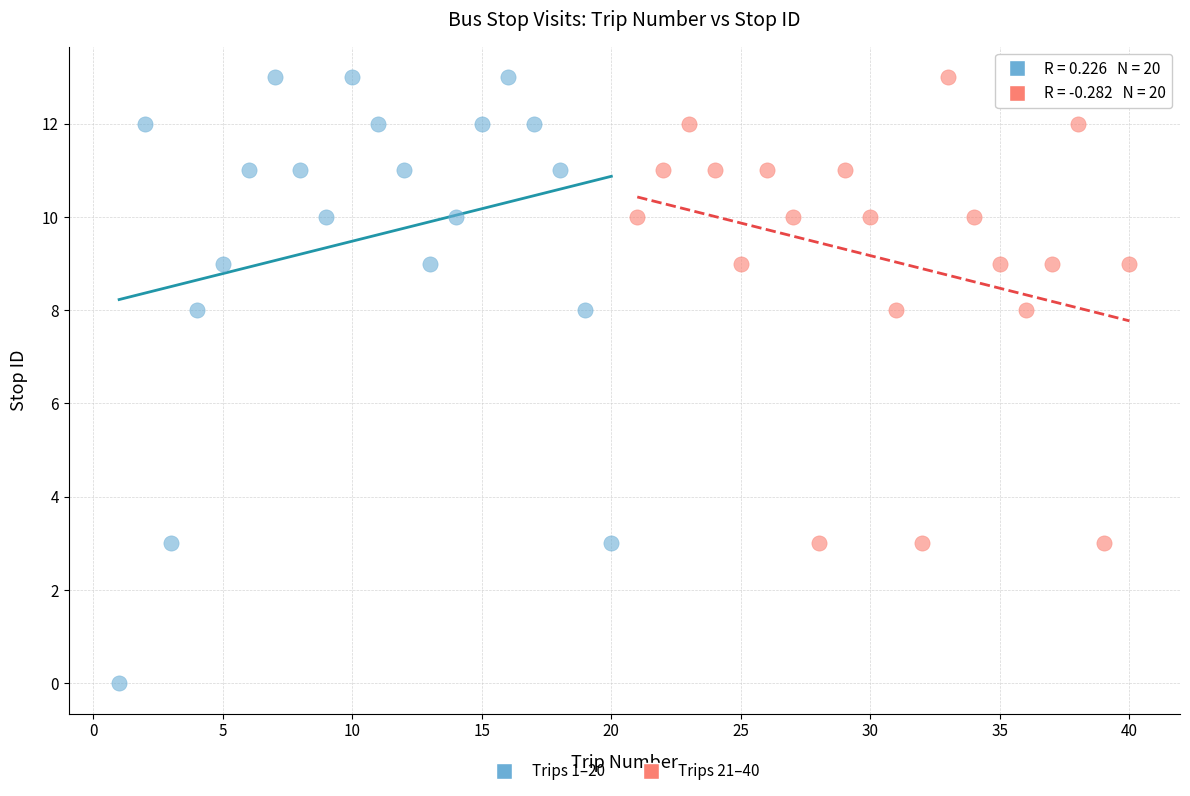

Which series has the largest Y range (max minus min)?

Trips 1–20